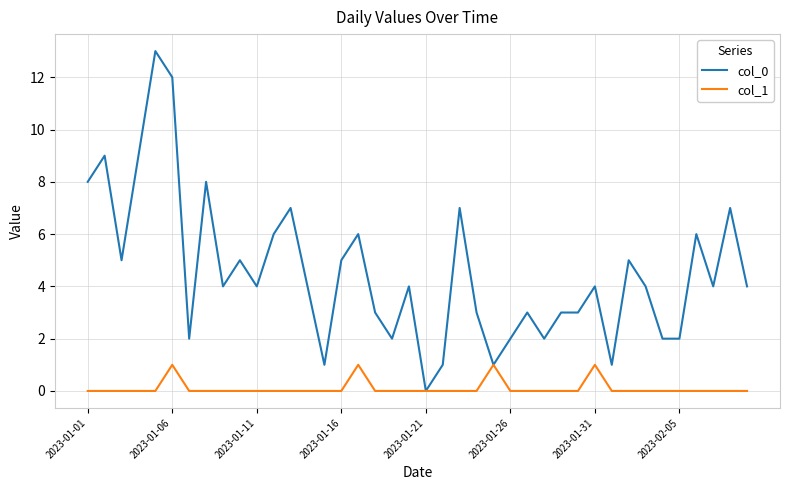

Rank the series by their maximum value, from lowest to highest.

col_1, col_0